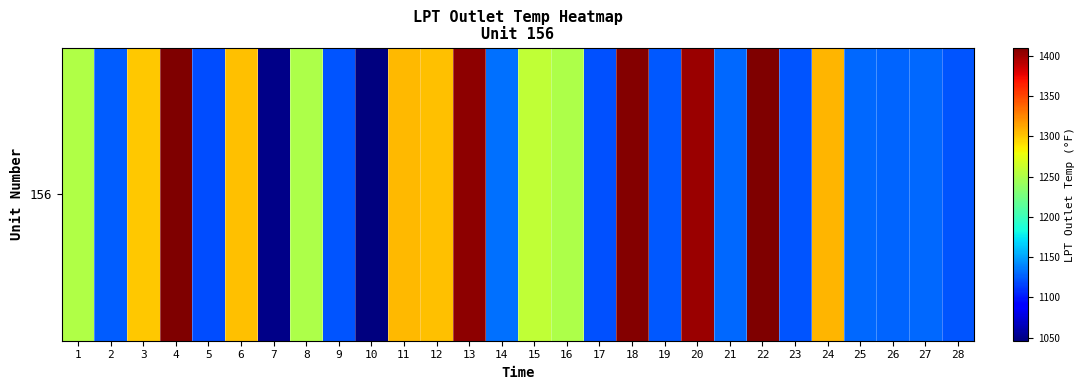

Rank the categories by value from highest to lowest.

4, 22, 18, 13, 20, 24, 11, 6, 12, 3, 15, 1, 8, 16, 14, 27, 21, 25, 26, 2, 19, 28, 9, 23, 17, 5, 7, 10